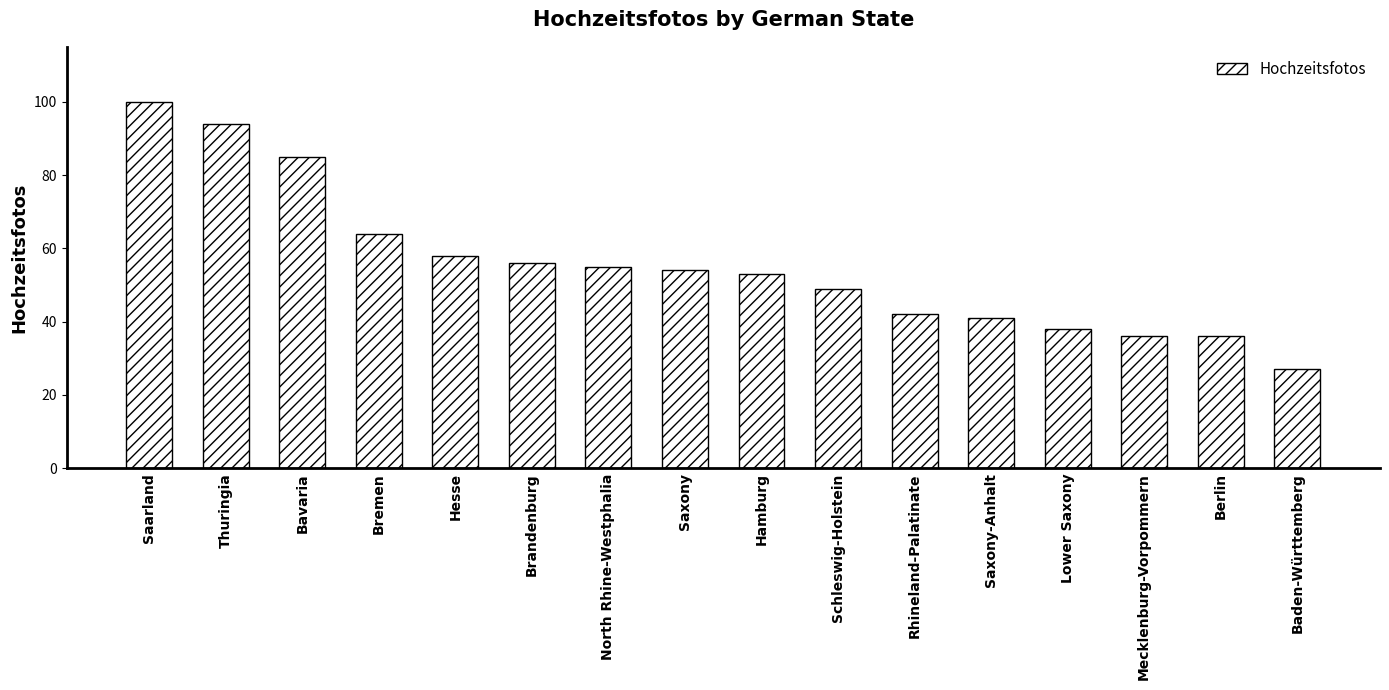

What is the difference between the maximum and second lowest values?

64